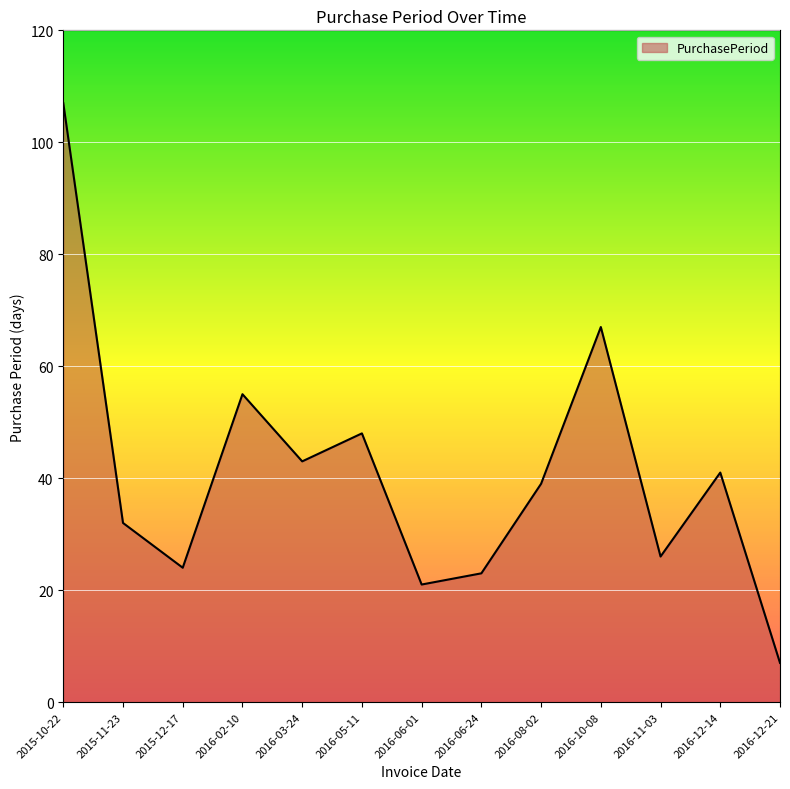

What is the ratio of the value at 2015-11-23 to the value at 2015-10-22?

0.3